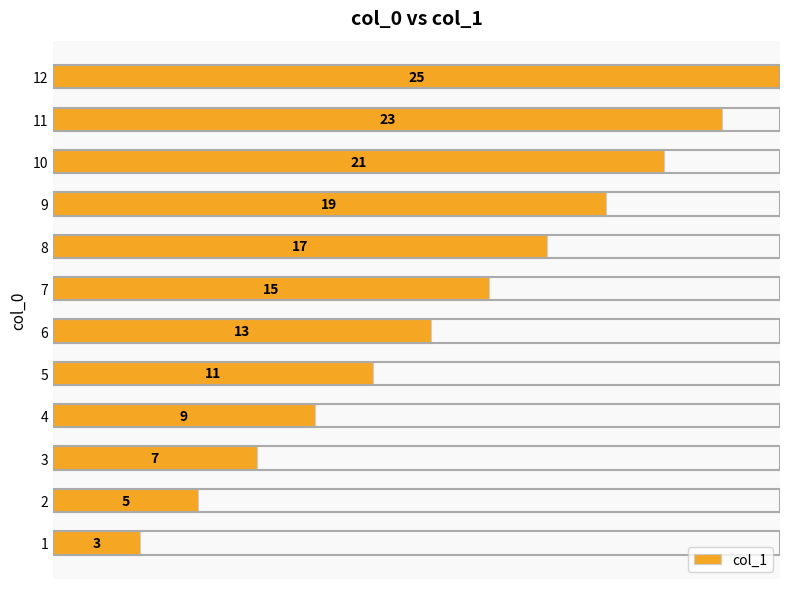

What is the ratio of the value at 6 to the value at 4?

1.4